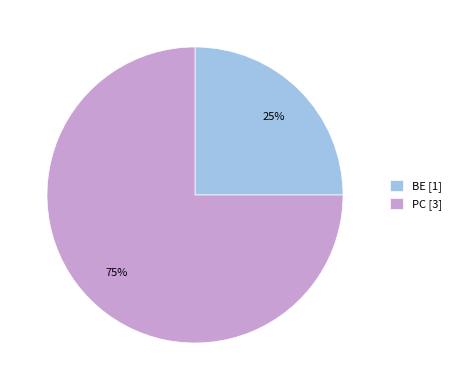

Rank the categories by value from highest to lowest.

PC, BE